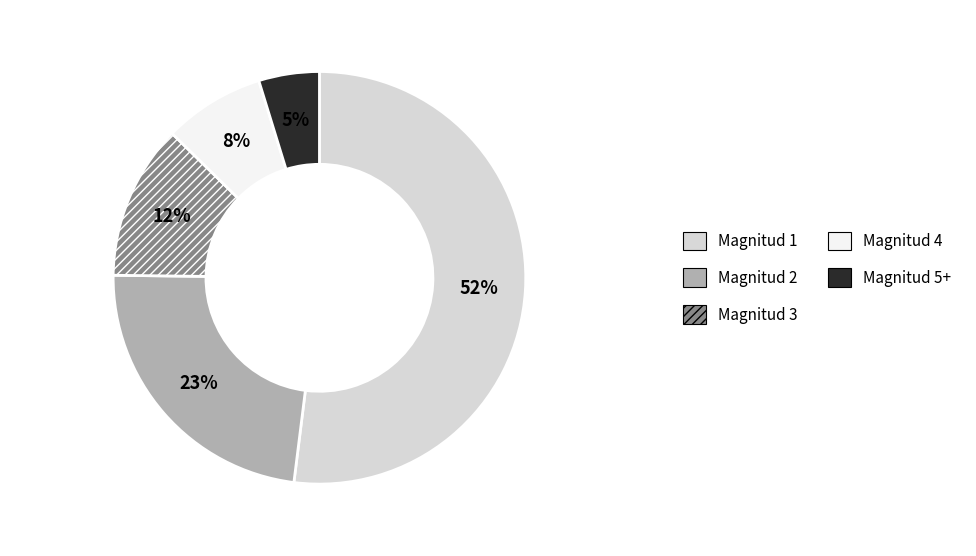

Does Magnitud 1 account for over 50% of the chart?

Yes